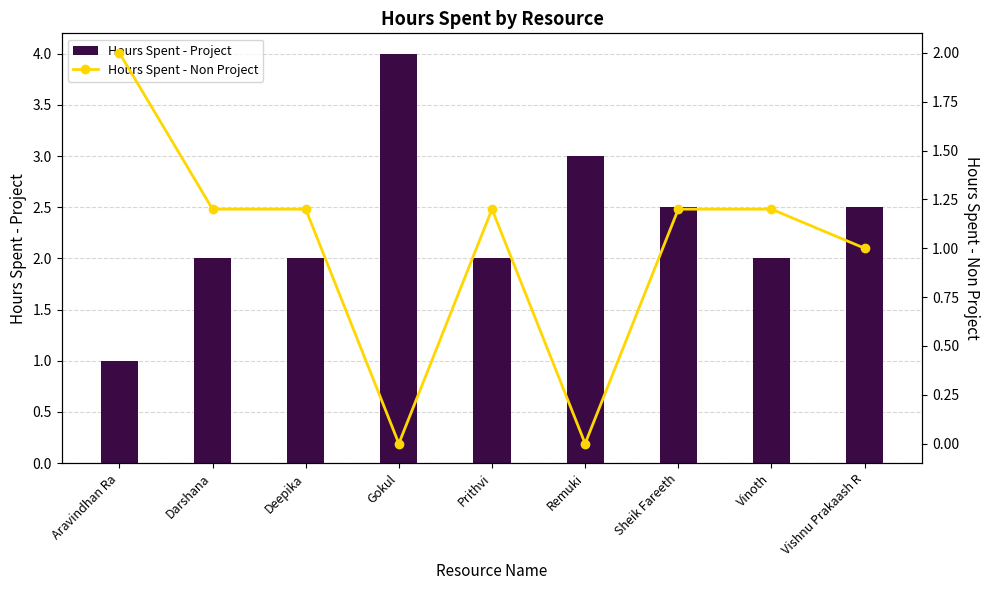

What is the value of the Hours Spent - Project bar at the 1st from the left?

1.0